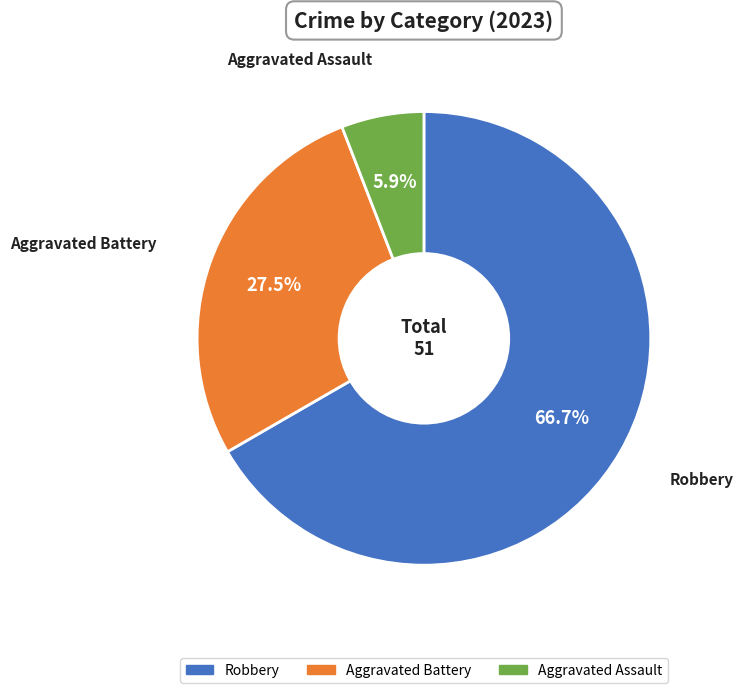

Does any single category account for the majority?

Yes